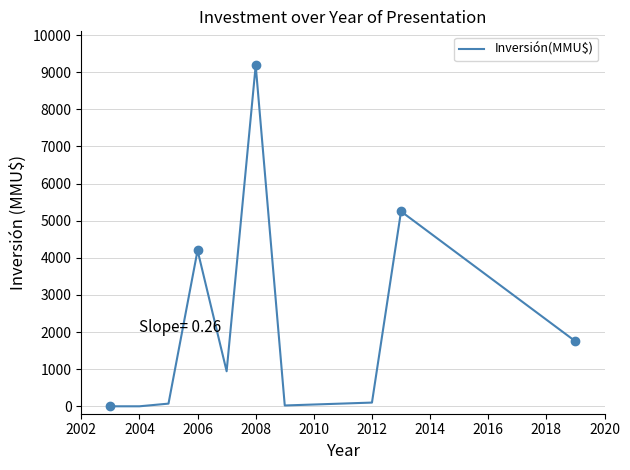

What is the maximum value for Inversión(MMU$)?

9181